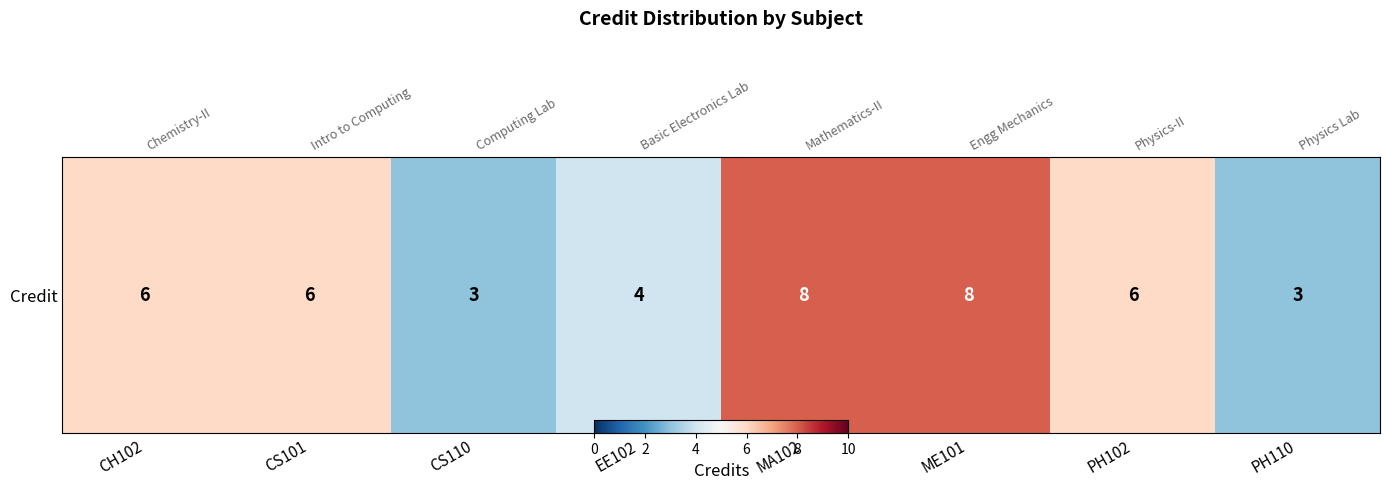

How many distinct data groups are displayed?

1